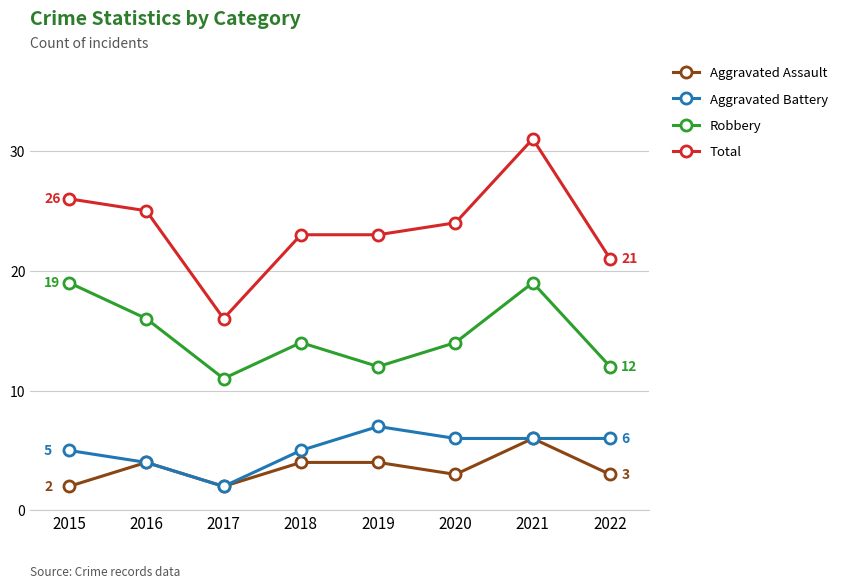

Which series has the widest spread of values?

Total